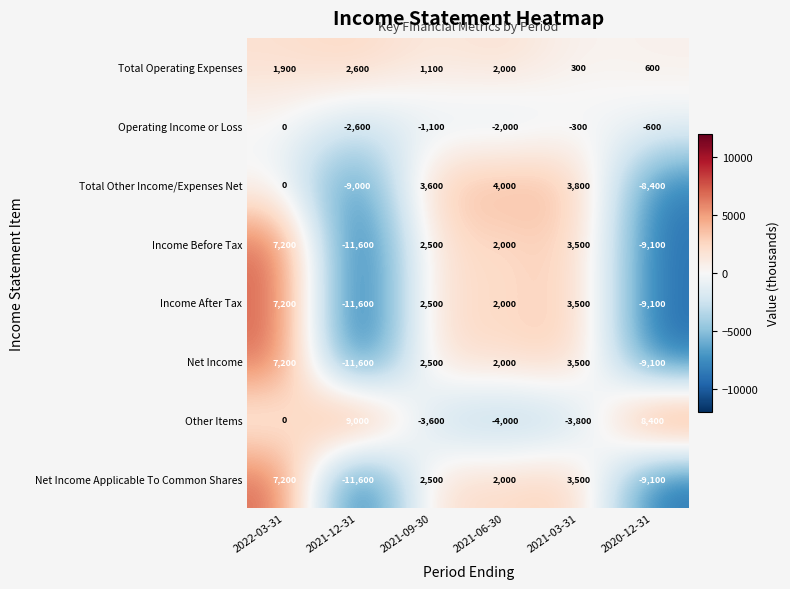

What is the sum of the Total Operating Expenses values at 2021-12-31 and 2021-03-31?

2900